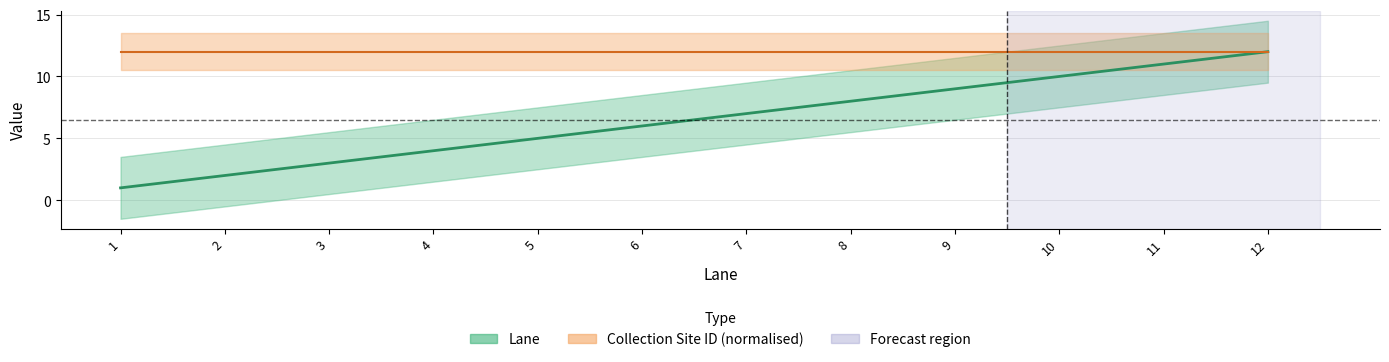

At which label does the data first exceed 7?

8